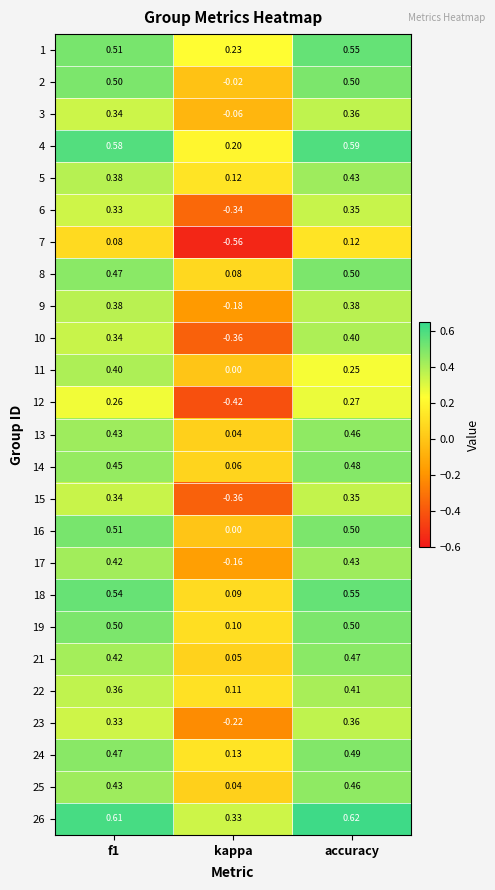

At which category is the sum across all series the highest?

accuracy